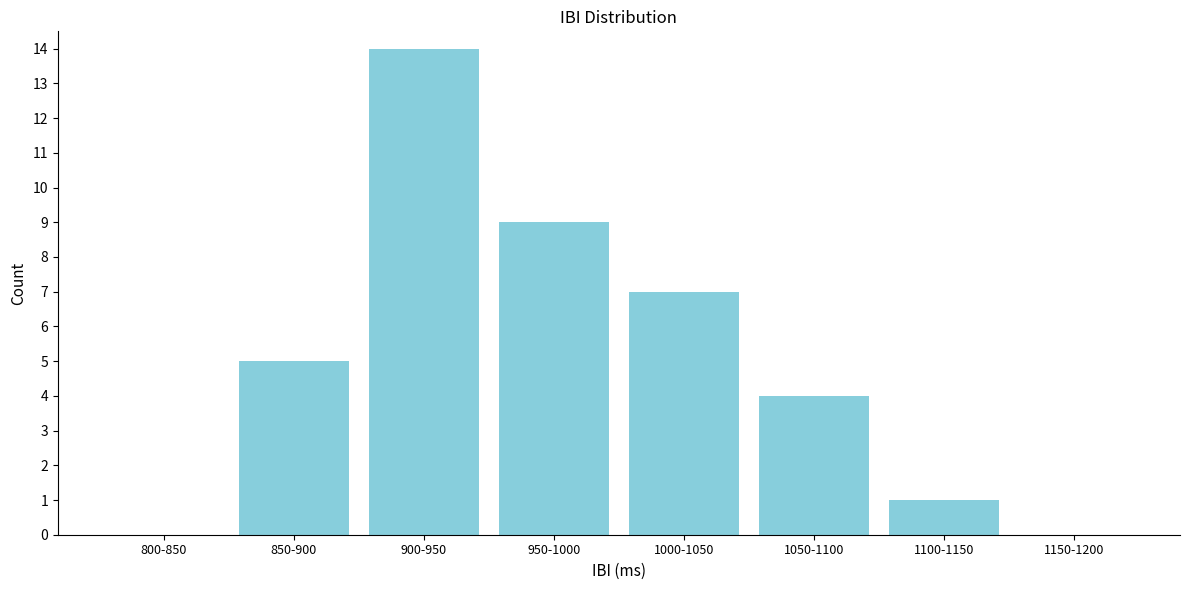

Reading right to left, extract all data points from this chart.

1150-1200=0	1100-1150=1	1050-1100=4	1000-1050=7	950-1000=9	900-950=14	850-900=5	800-850=0